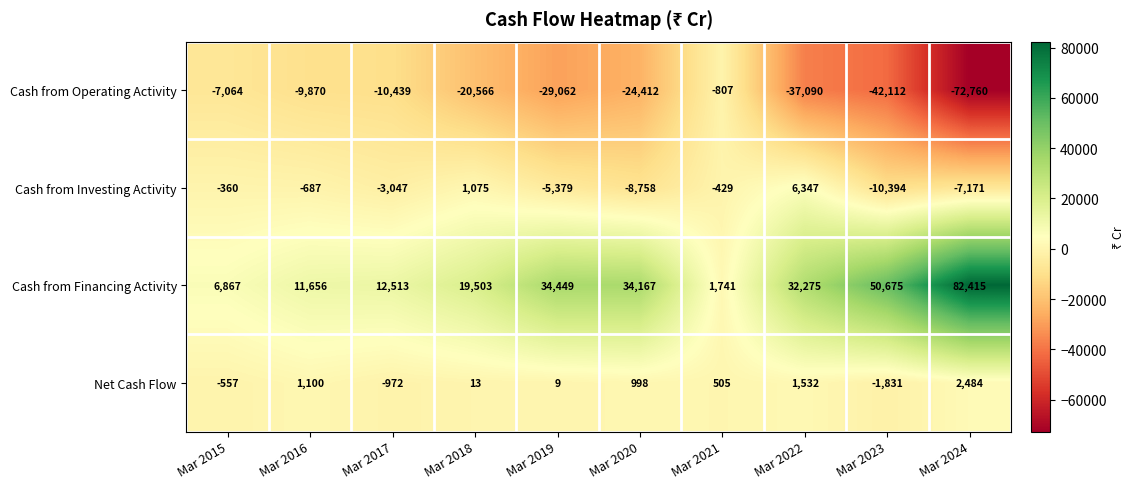

Which series has the widest spread of values?

Cash from Financing Activity